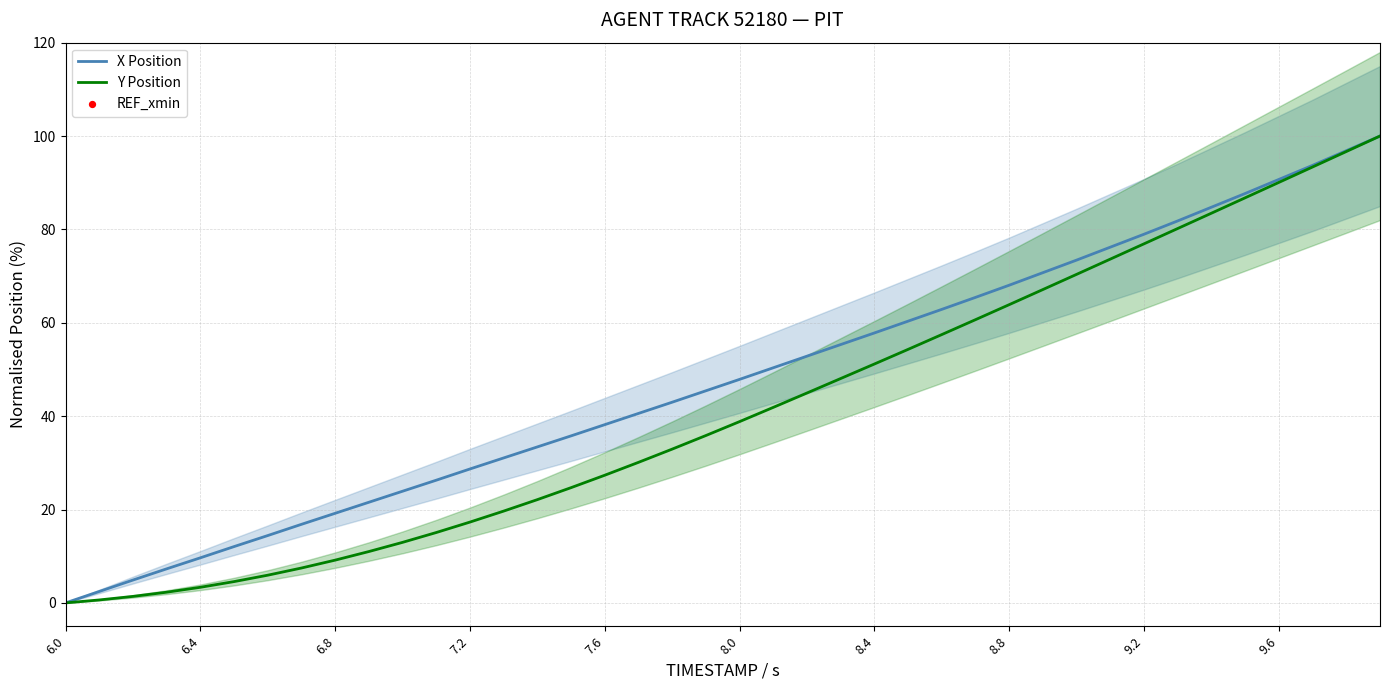

Is it true that Y Position equals 0.0 at 6.0?

True